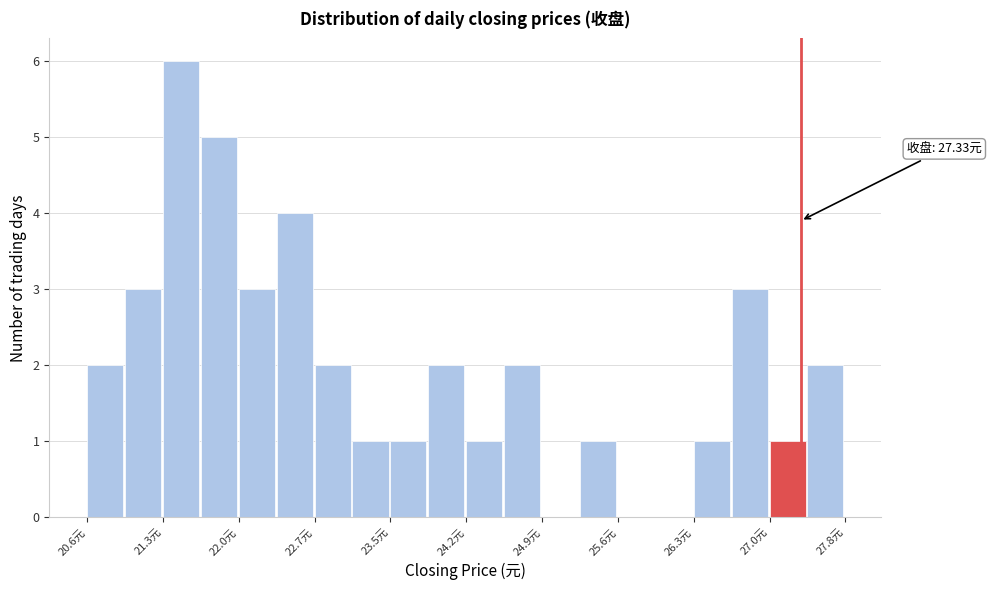

Read against the x-axis, roughly where is the centre of the tallest bar?

21.5